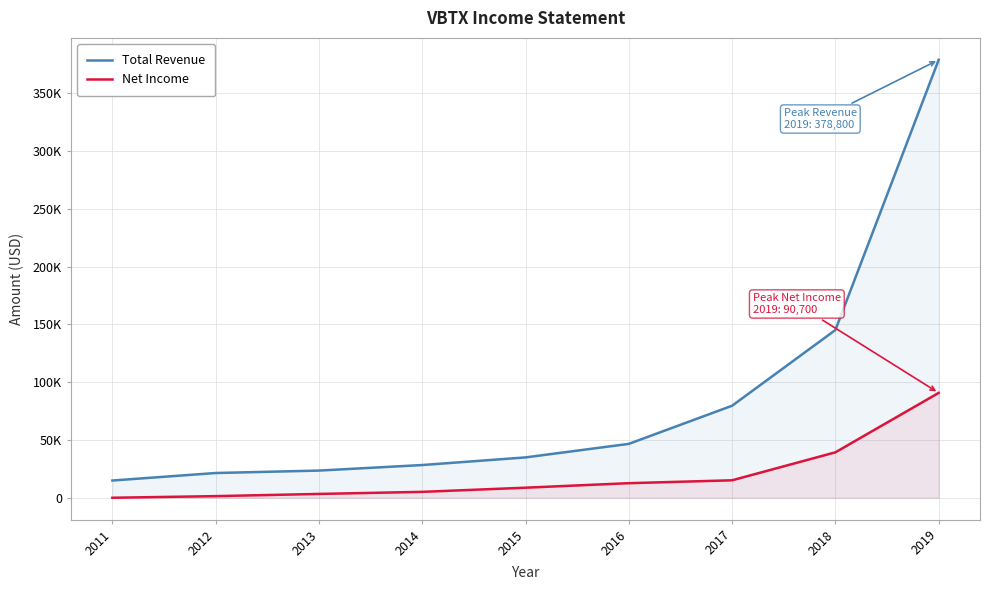

Which has a higher value, 2011 or 2012?

2012